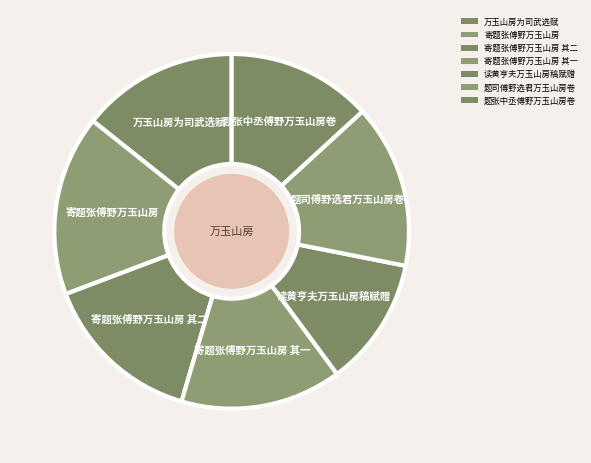

How many slices are in this pie chart?

7